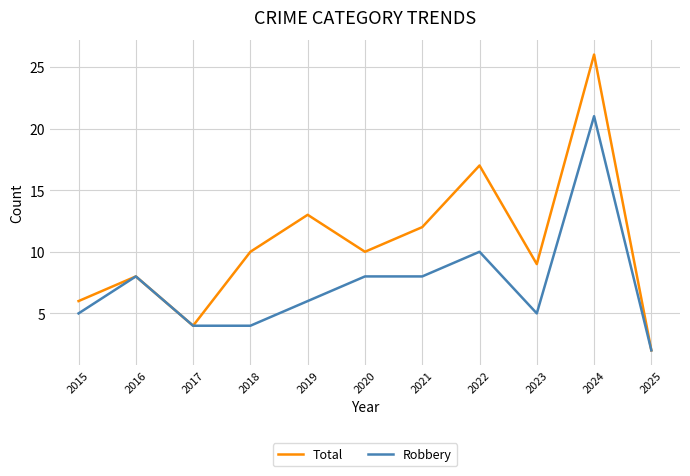

Reading left to right, list all the values displayed in this chart.

Total: 2015=6	2016=8	2017=4	2018=10	2019=13	2020=10	2021=12	2022=17	2023=9	2024=26	2025=2
Robbery: 2015=5	2016=8	2017=4	2018=4	2019=6	2020=8	2021=8	2022=10	2023=5	2024=21	2025=2